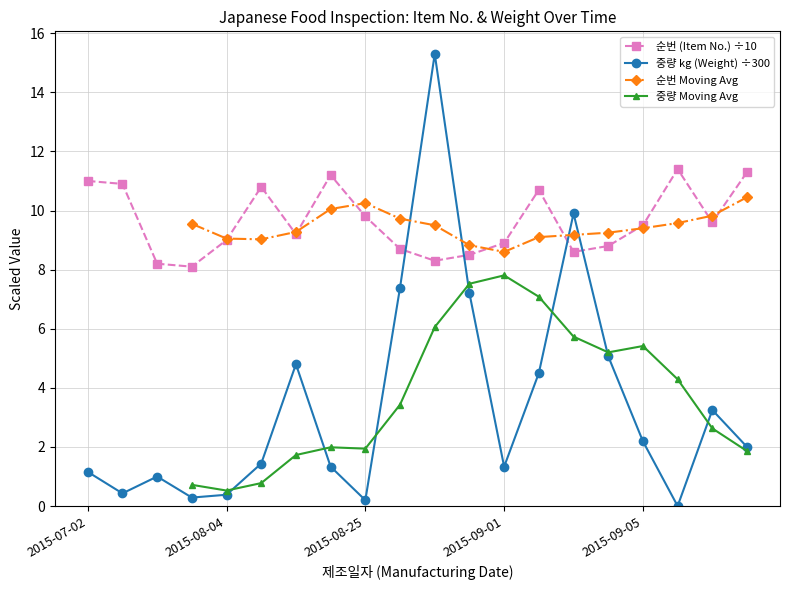

At 2015-07-02, list the series in order from largest to smallest.

순번 (Item No.), 중량 kg (Weight)